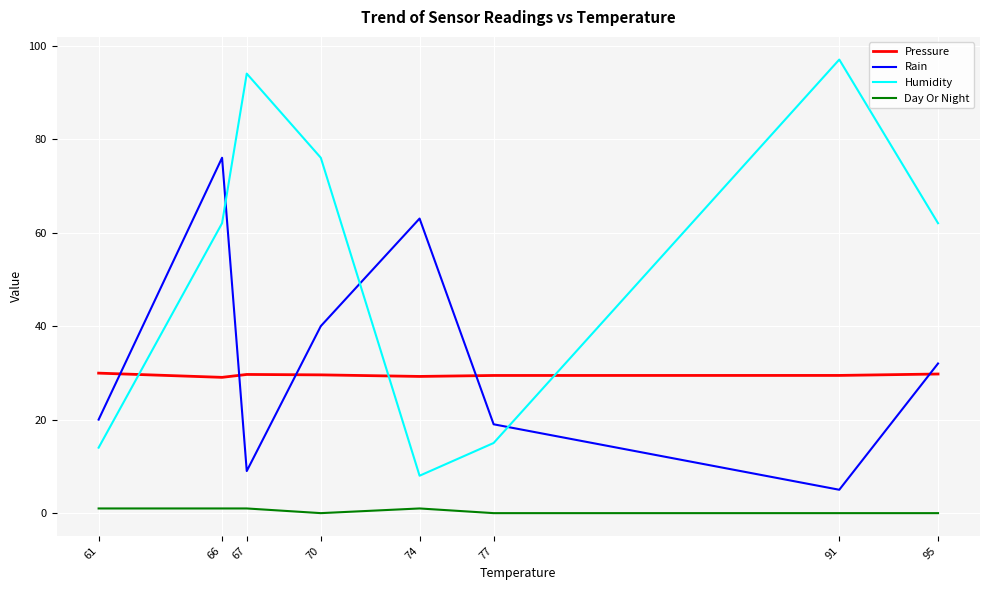

How many intersections are there between Humidity and Pressure?

3